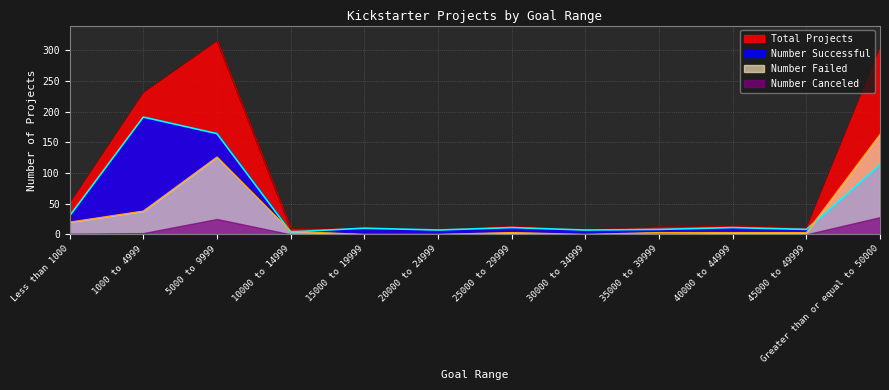

What is the difference between the second highest and minimum values in the Number Successful series?

160